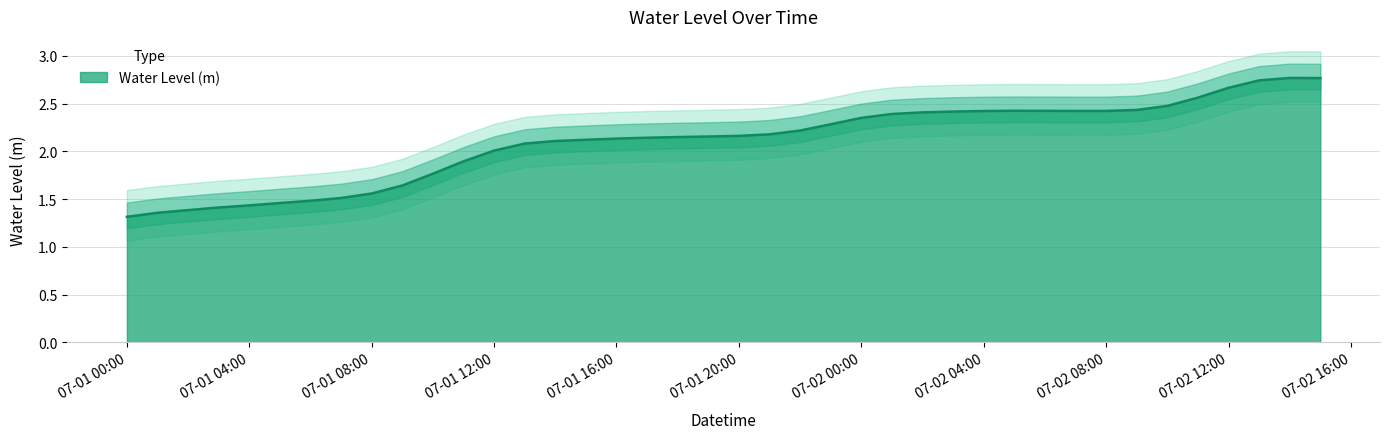

What is the ratio of the value at 2023-07-01 06:00:00 to the value at 2023-07-01 18:00:00?

0.7